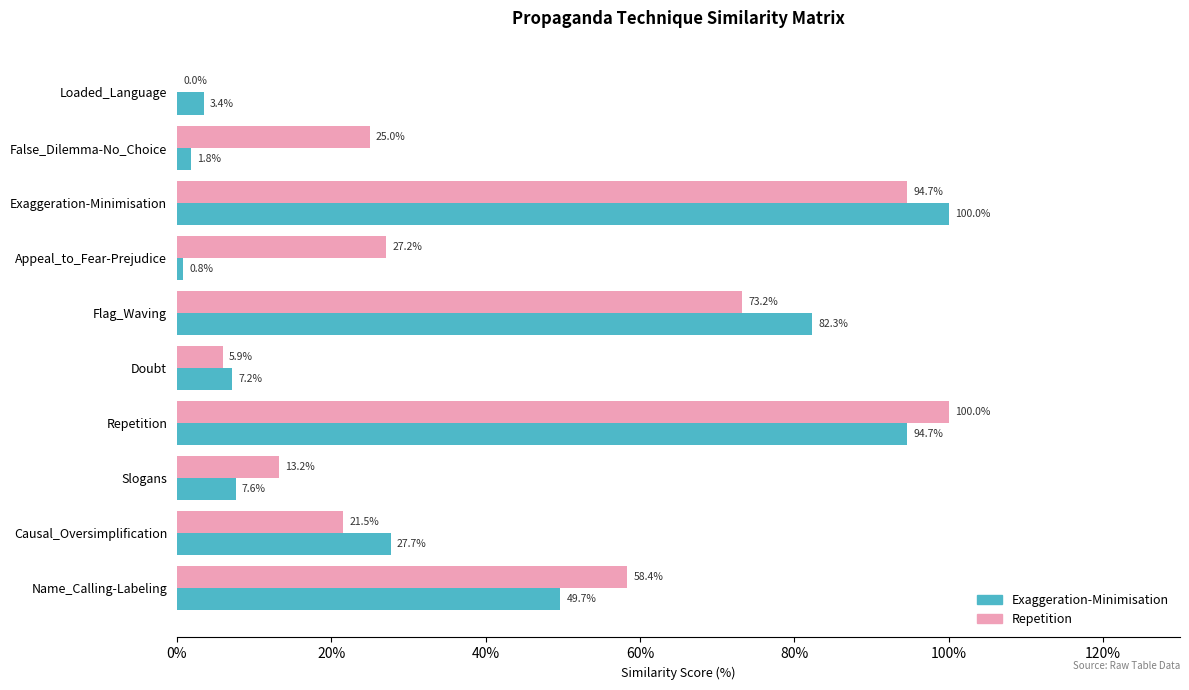

Is it true that Repetition equals 27.2 at Appeal_to_Fear-Prejudice?

True